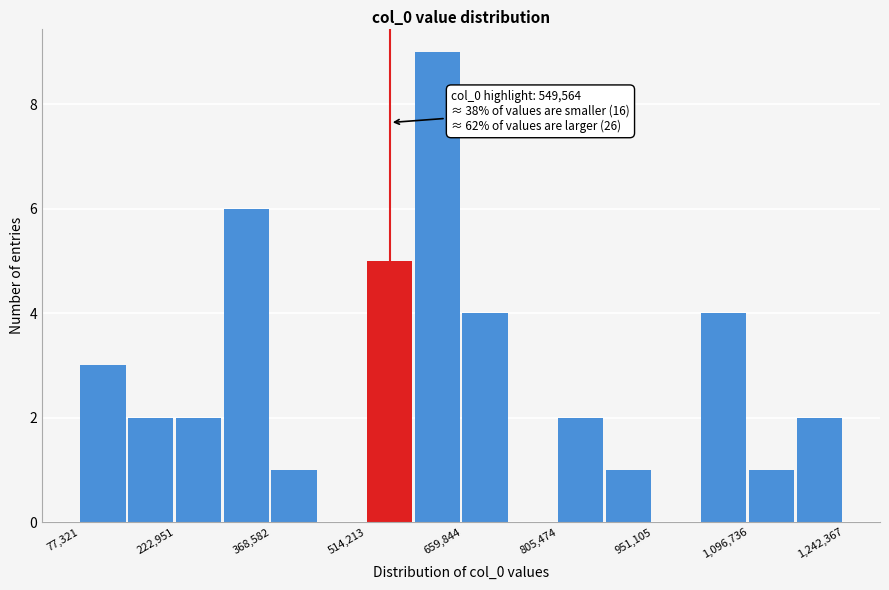

Read against the x-axis, roughly where is the centre of the tallest bar?

620000